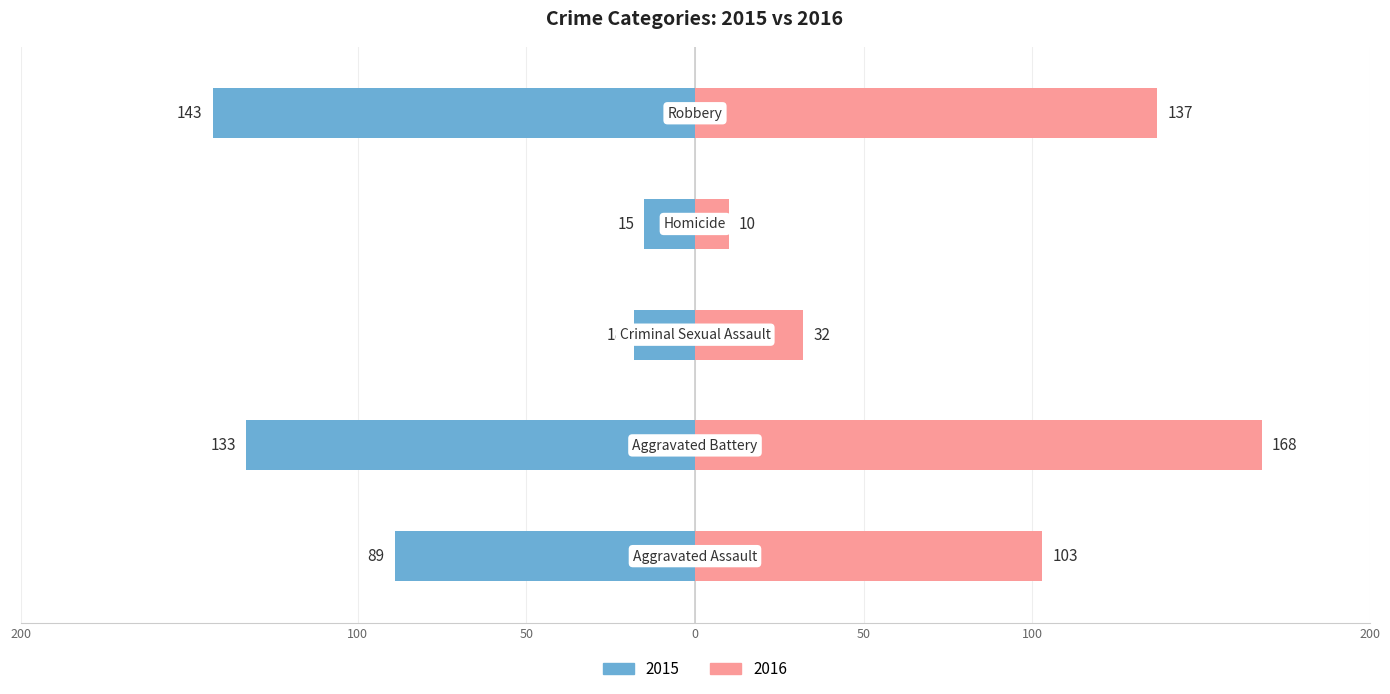

What is the average value of the 2015 series?

-80